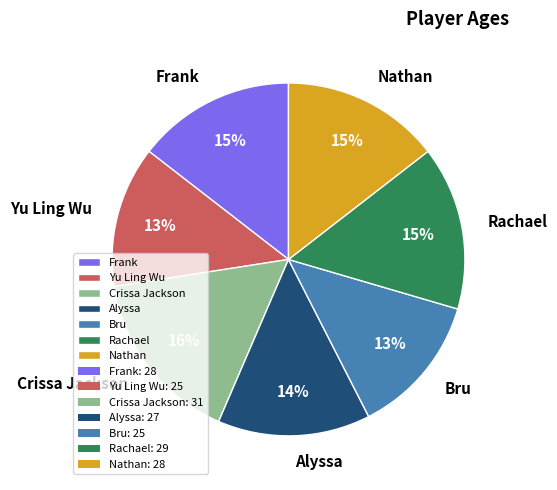

Between Nathan and Alyssa, which is larger?

Nathan